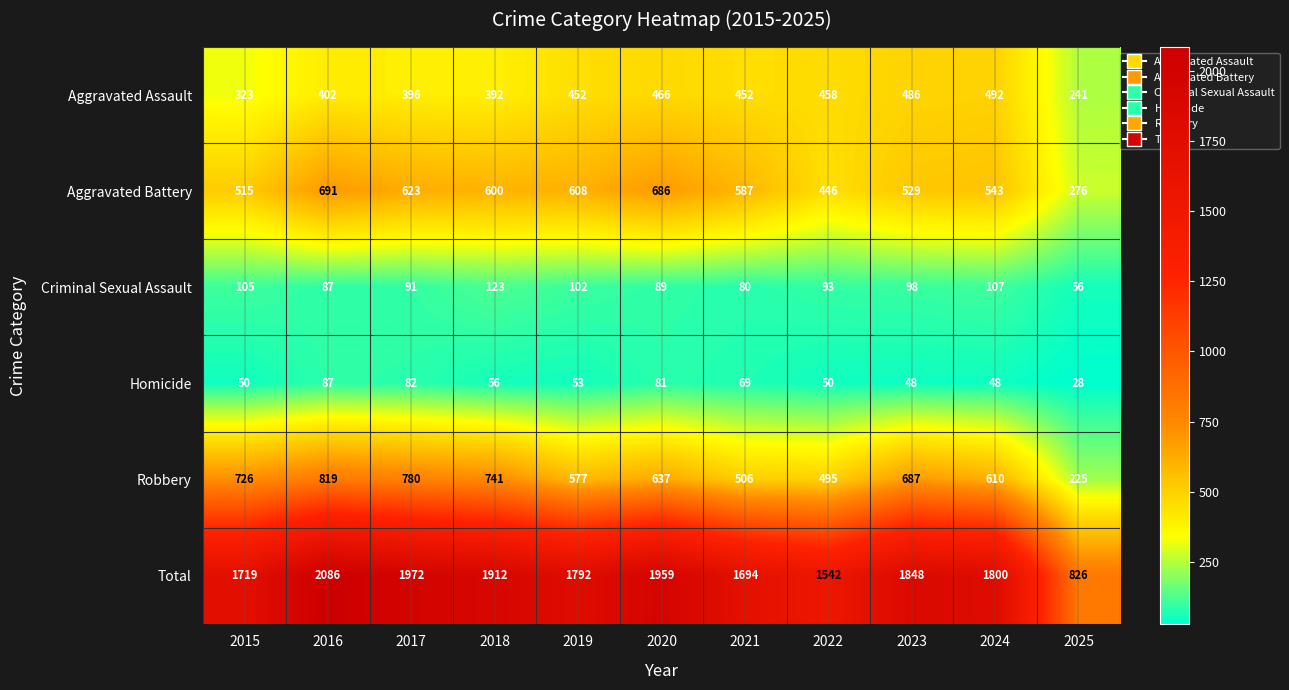

Rank the series by their maximum value, from highest to lowest.

Total, Robbery, Aggravated Battery, Aggravated Assault, Criminal Sexual Assault, Homicide